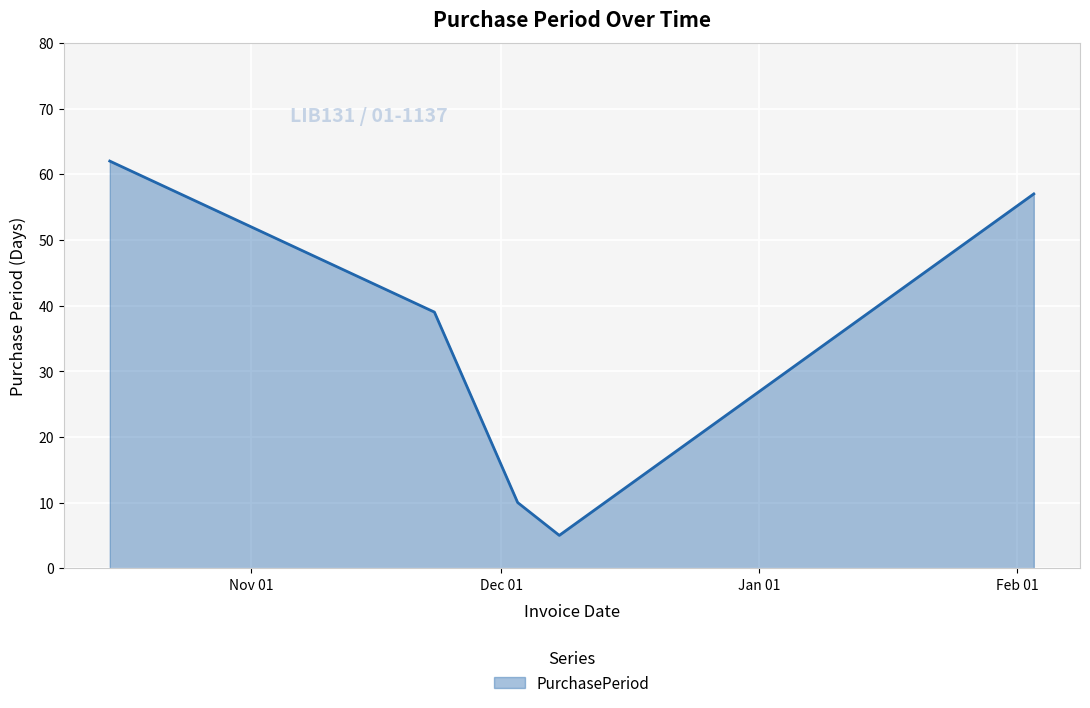

How many lines are shown in the chart?

1